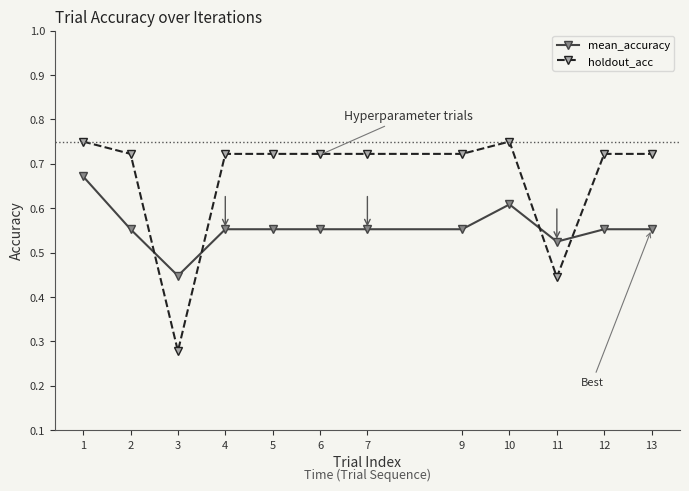

Which series has the largest total across all categories?

holdout_acc